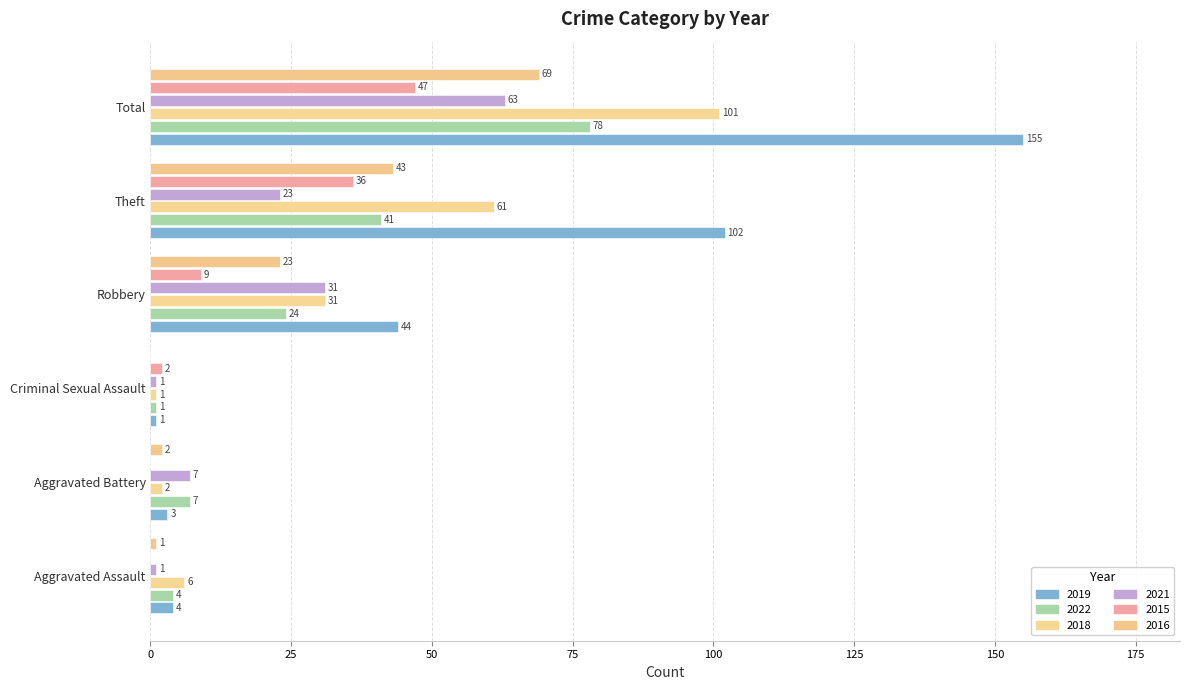

At which category does the chart reach its peak across all series?

Total